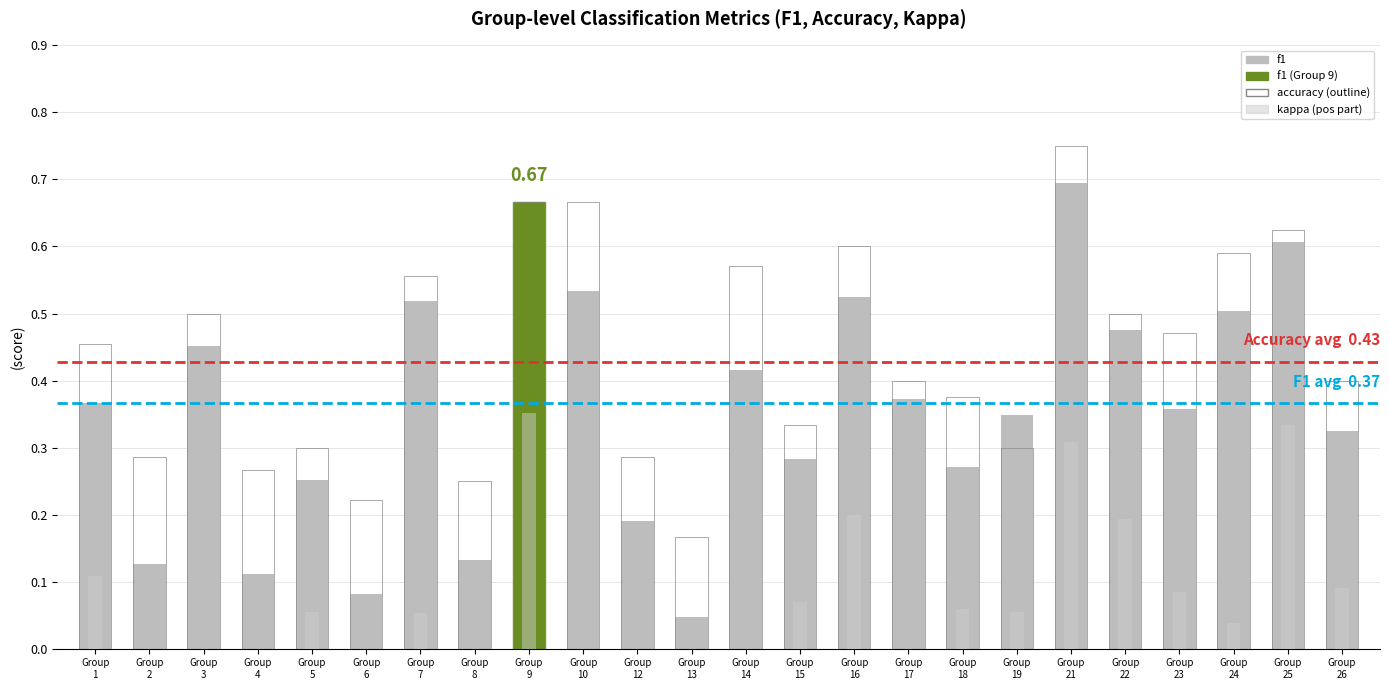

List the labels in order of kappa (pos) value, largest first.

Group
9, Group
25, Group
21, Group
16, Group
22, Group
1, Group
26, Group
23, Group
15, Group
18, Group
5, Group
19, Group
7, Group
24, Group
2, Group
3, Group
4, Group
6, Group
8, Group
10, Group
12, Group
13, Group
14, Group
17